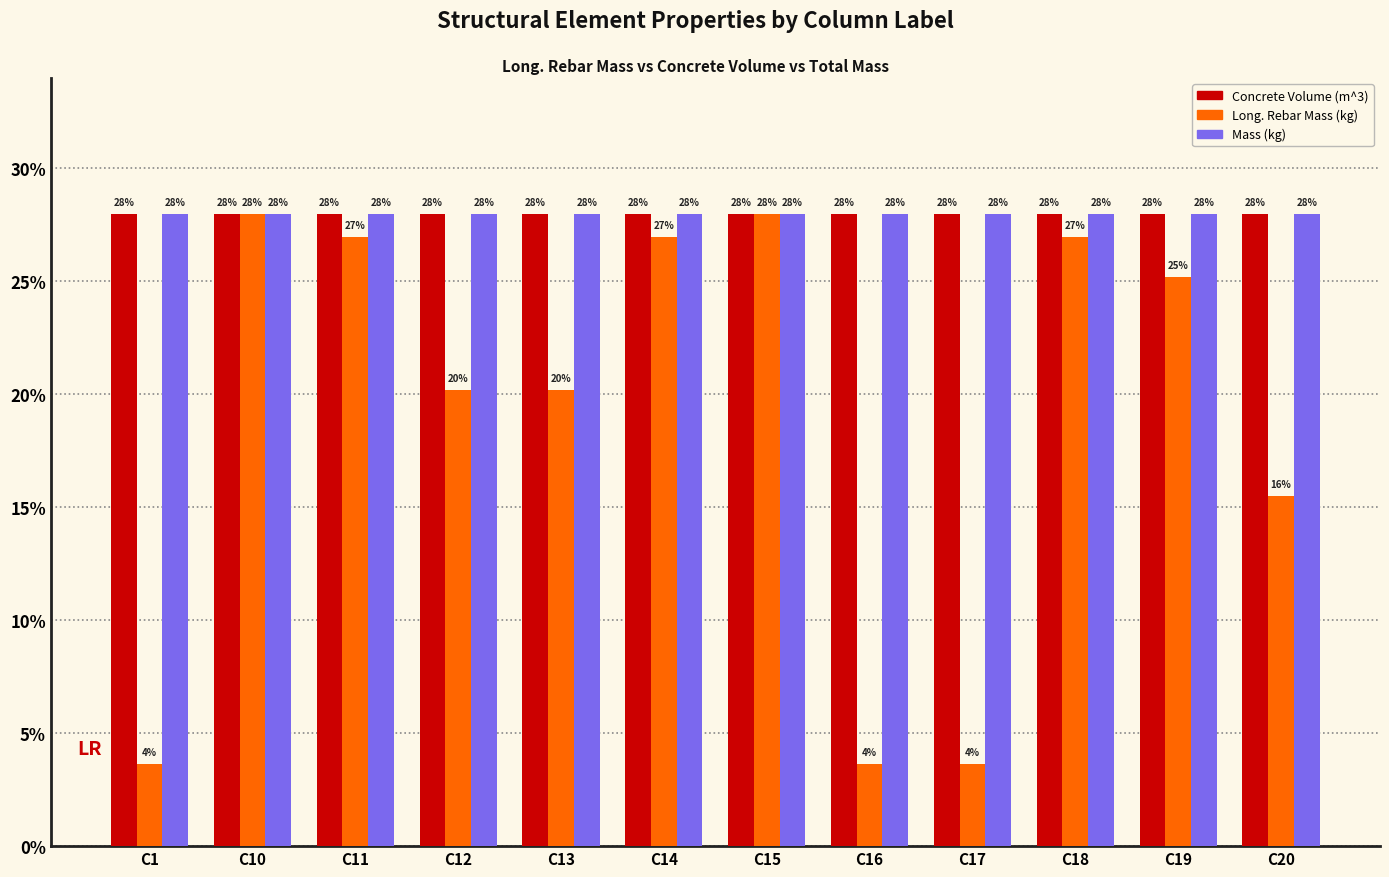

What is the sum of all Mass (kg) values?

336.0